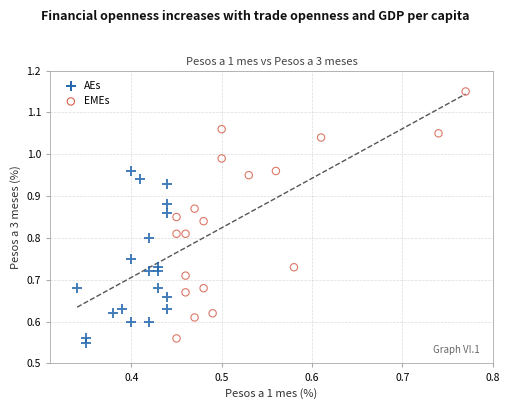

Which series contains the highest Y value?

EMEs